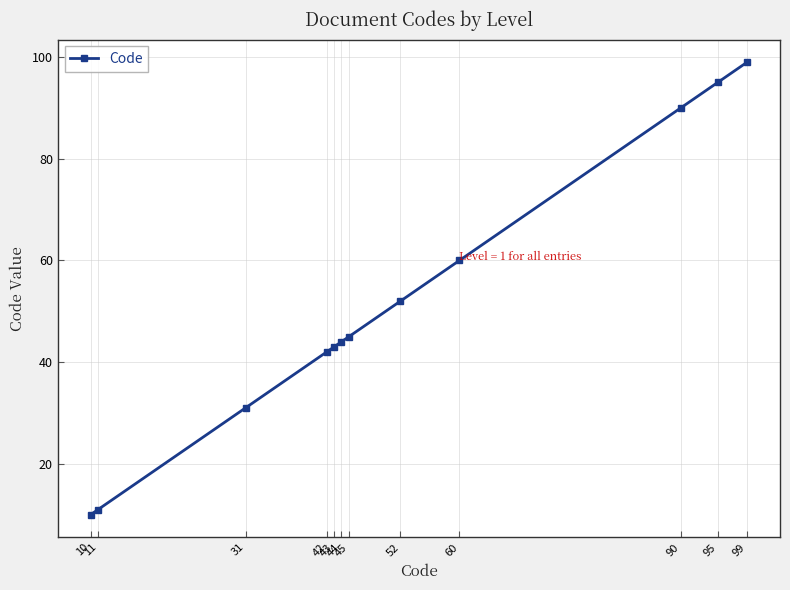

Approximately how many times larger is the value at 52 compared to 99?

0.5